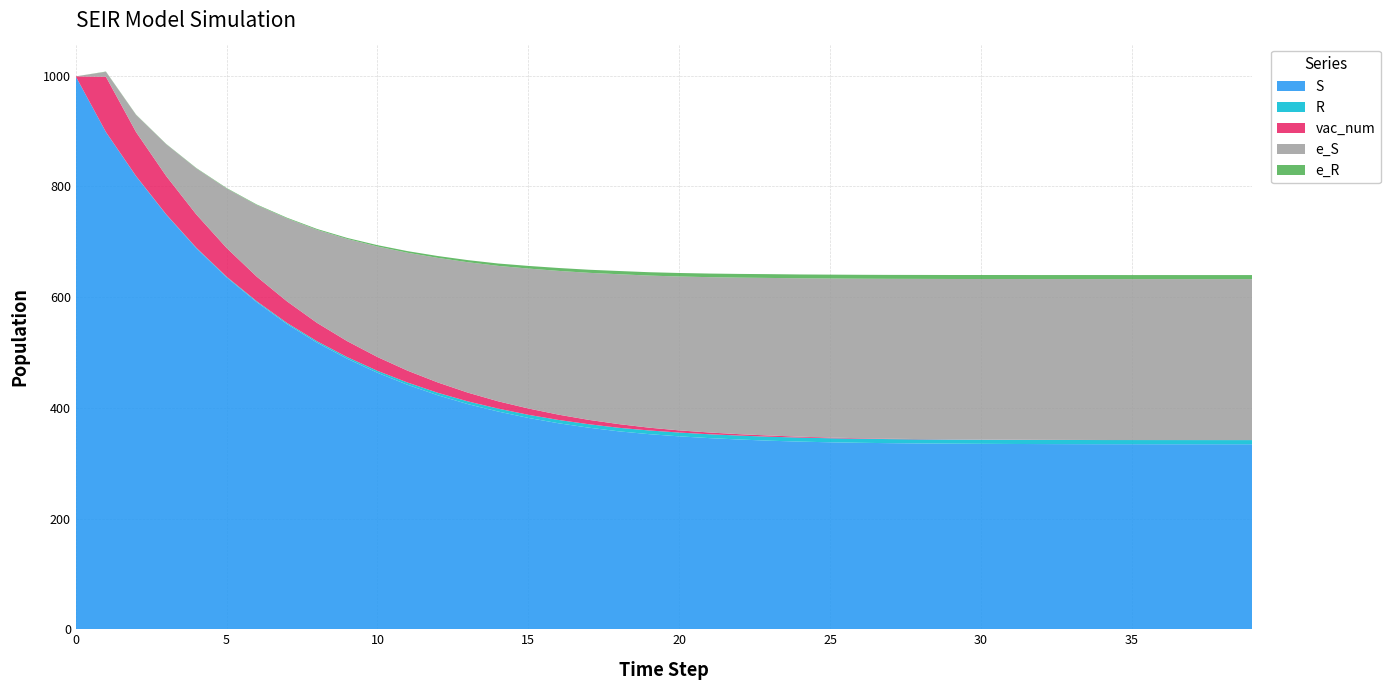

Reading left to right, list all the values displayed in this chart.

S: 0=999.0	1=898.2	2=818.4	3=749.1	4=688.3	5=635.8	6=591.0	7=551.5	8=517.8	9=488.7	10=463.4	11=441.7	12=422.8	13=406.8	14=393.4	15=381.9	16=372.2	17=364.3	18=357.6	19=352.5	20=348.6	21=345.4	22=342.8	23=340.7	24=339.1	25=337.8	26=336.9	27=336.2	28=335.7	29=335.3	30=335.0	31=334.8	32=334.6	33=334.5	34=334.4	35=334.4	36=334.3	37=334.3	38=334.3	39=334.3
R: 0=0.0	1=0.3	2=0.4	3=0.6	4=0.9	5=1.3	6=1.6	7=2.0	8=2.5	9=3.0	10=3.5	11=4.0	12=4.5	13=4.9	14=5.3	15=5.7	16=6.0	17=6.2	18=6.4	19=6.7	20=6.8	21=7.0	22=7.1	23=7.2	24=7.2	25=7.3	26=7.3	27=7.4	28=7.4	29=7.4	30=7.5	31=7.5	32=7.5	33=7.5	34=7.5	35=7.5	36=7.5	37=7.5	38=7.5	39=7.5
vac_num: 0=0.0	1=99.8	2=79.4	3=69.1	4=60.0	5=51.9	6=44.4	7=38.9	8=33.2	9=28.7	10=25.0	11=21.4	12=18.7	13=15.8	14=13.2	15=11.4	16=9.6	17=7.9	18=6.6	19=5.0	20=4.0	21=3.2	22=2.5	23=2.1	24=1.6	25=1.3	26=0.9	27=0.7	28=0.5	29=0.4	30=0.3	31=0.3	32=0.2	33=0.1	34=0.1	35=0.0	36=0.0	37=0.0	38=0.0	39=0.0
e_S: 0=0.0	1=9.0	2=31.1	3=57.5	4=83.3	5=107.5	6=129.5	7=149.9	8=168.2	9=184.7	10=199.7	11=213.1	12=225.1	13=235.6	14=244.7	15=252.8	16=259.8	17=265.7	18=270.8	19=274.8	20=278.0	21=280.7	22=282.9	23=284.8	24=286.2	25=287.4	26=288.3	27=288.9	28=289.4	29=289.8	30=290.1	31=290.3	32=290.5	33=290.7	34=290.7	35=290.8	36=290.8	37=290.8	38=290.9	39=290.9
e_R: 0=0.0	1=0.4	2=0.5	3=0.5	4=0.7	5=0.8	6=1.0	7=1.2	8=1.6	9=1.9	10=2.4	11=2.9	12=3.3	13=3.8	14=4.3	15=4.8	16=5.3	17=5.6	18=5.8	19=6.1	20=6.3	21=6.5	22=6.7	23=6.8	24=6.9	25=7.0	26=7.1	27=7.1	28=7.1	29=7.2	30=7.2	31=7.2	32=7.2	33=7.3	34=7.3	35=7.3	36=7.3	37=7.3	38=7.3	39=7.3